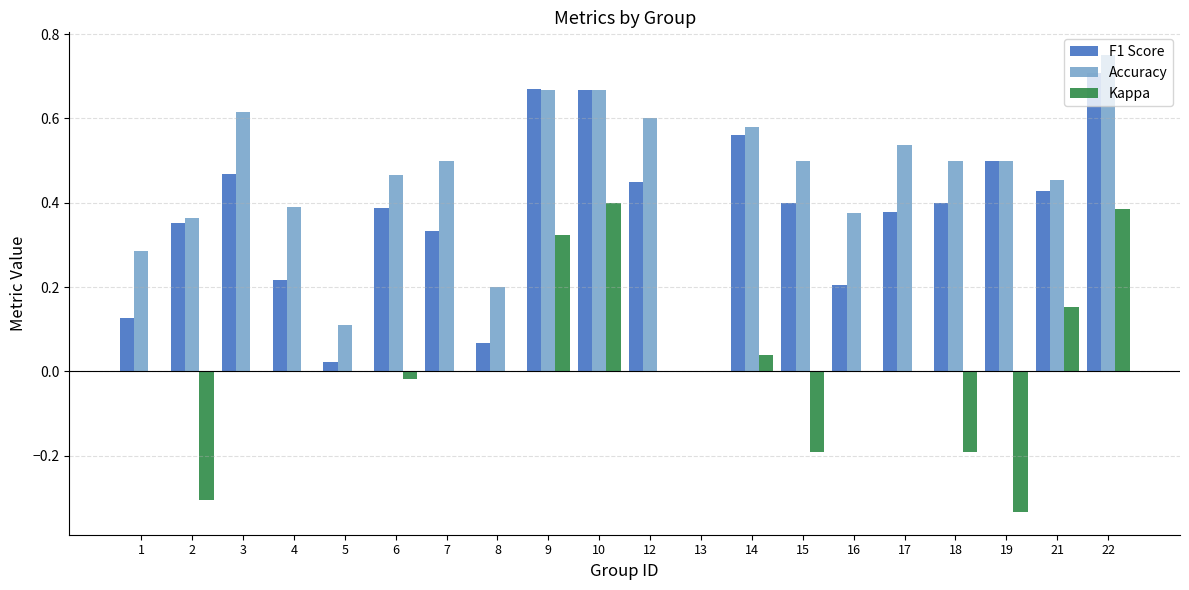

The value of F1 Score at 7 is 0.1. True or false?

False